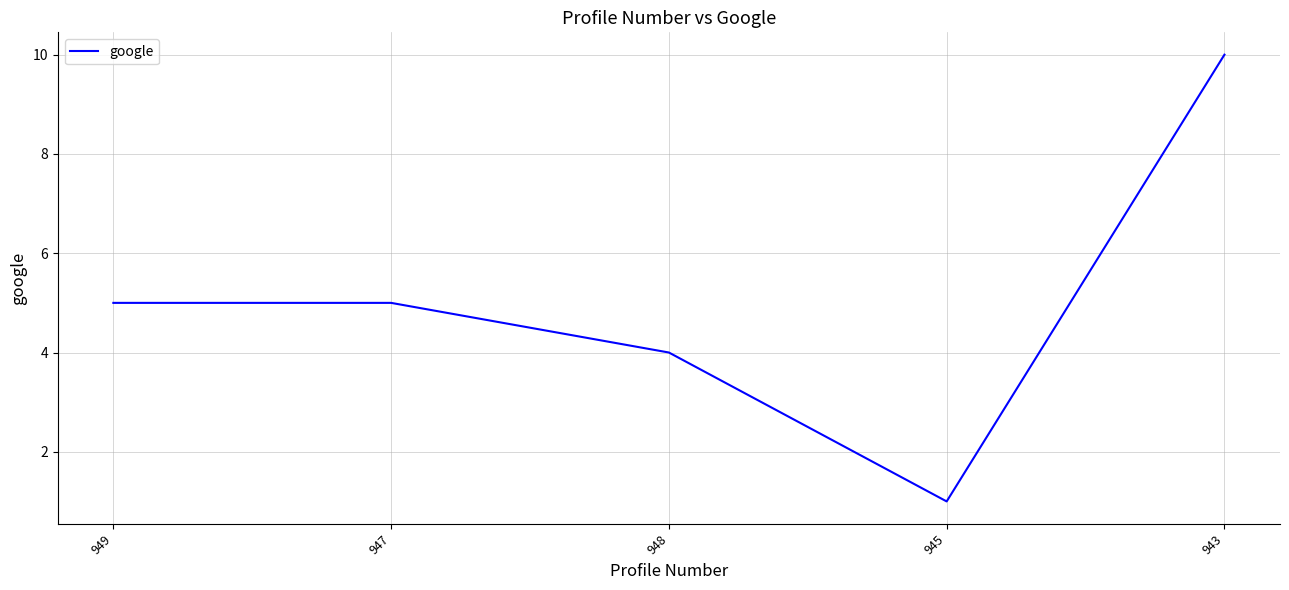

Where is the first local minimum?

945